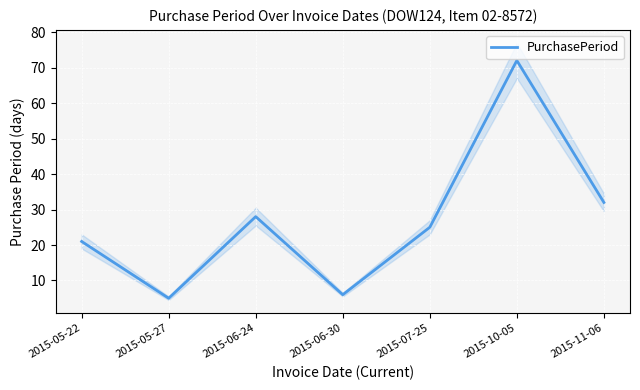

Reading left to right, transcribe all the data shown in this chart.

21	5	28	6	25	72	32